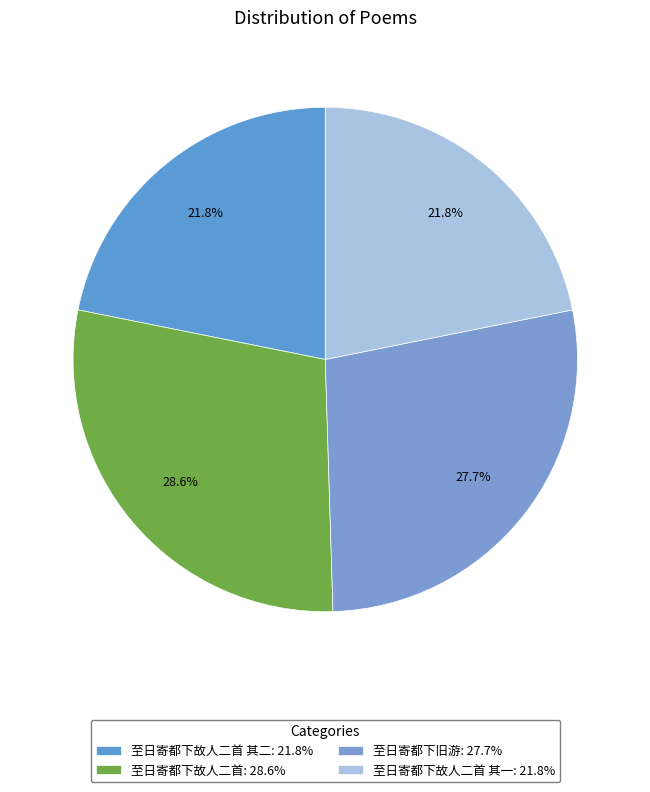

To the nearest percent, what is the difference between the largest and smallest slice percentages?

7%